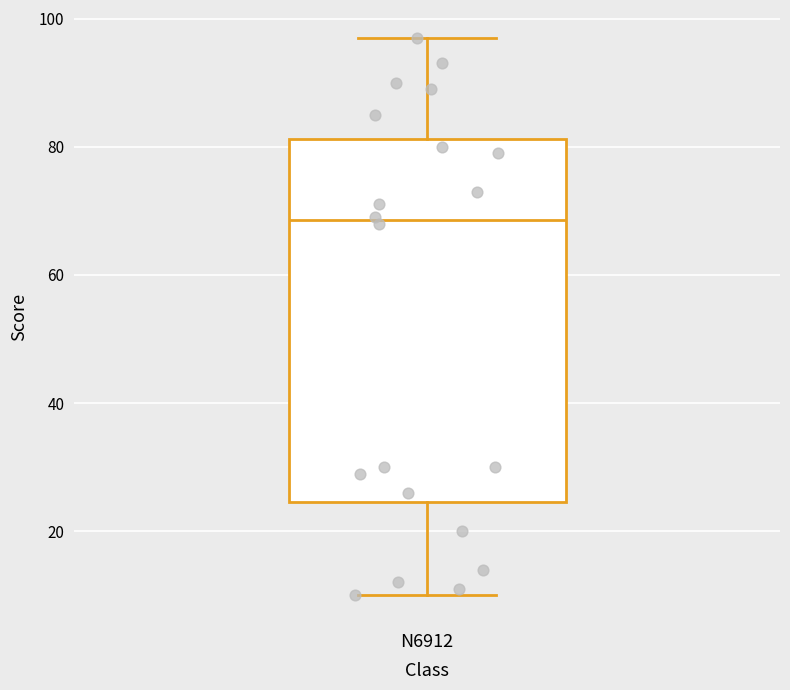

Transcribe this box plot: give where the median line is, the range the box spans, and where the two whiskers end, as read against the y-axis. The values are not printed on the chart, so give them approximately, as read against the axis.

median 68, box 24 to 82, whiskers 10 to 98